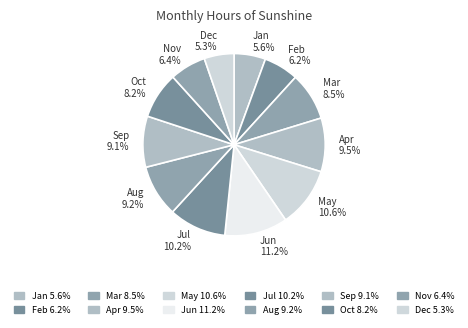

To the nearest percent, what is the difference between the largest and smallest slice percentages?

6%